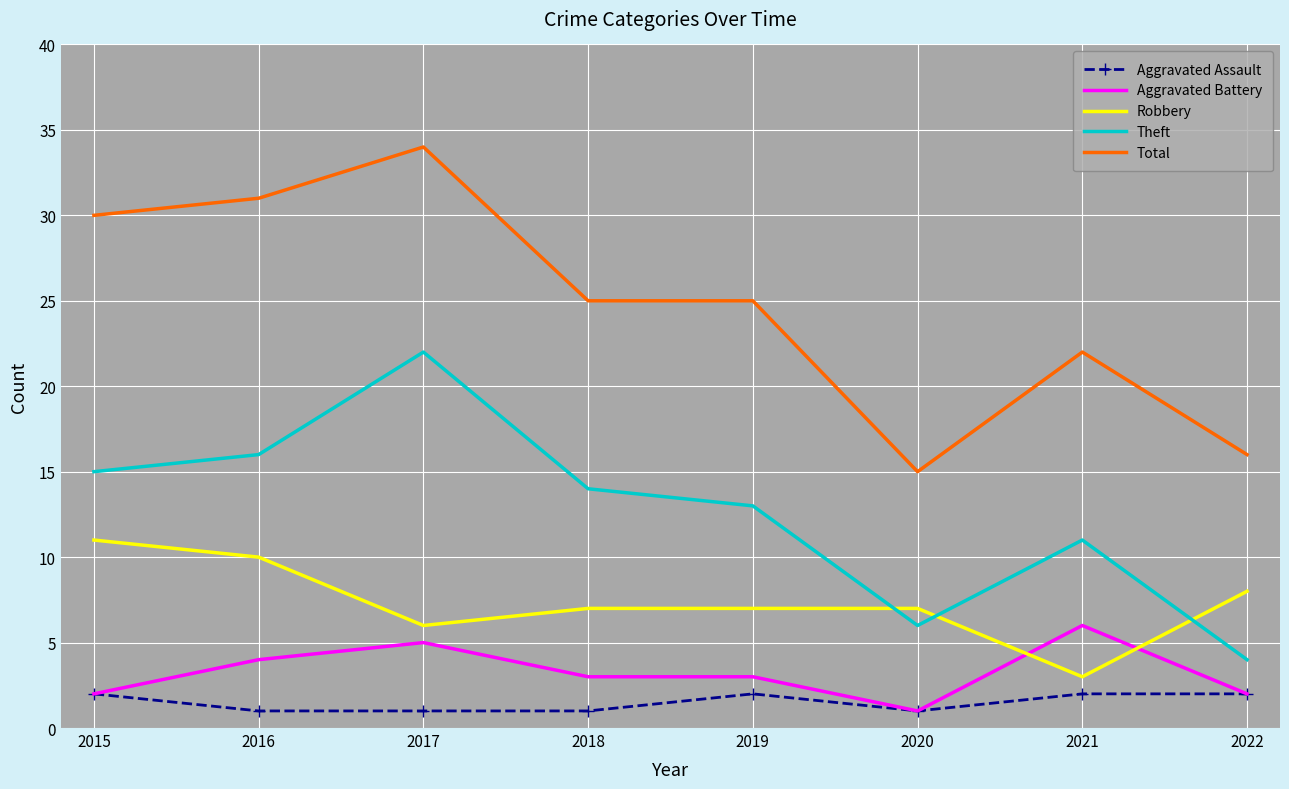

At which label does Theft reach its peak?

2017